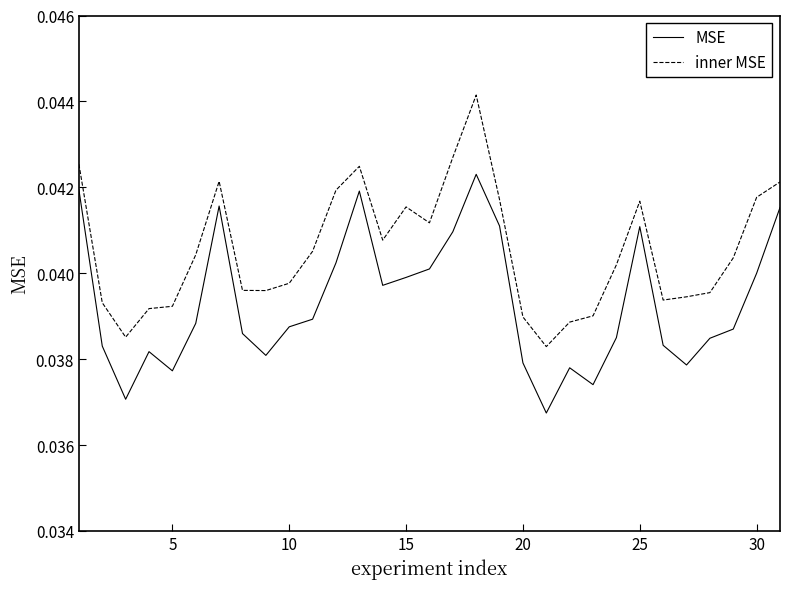

Which series has the widest spread of values?

inner MSE